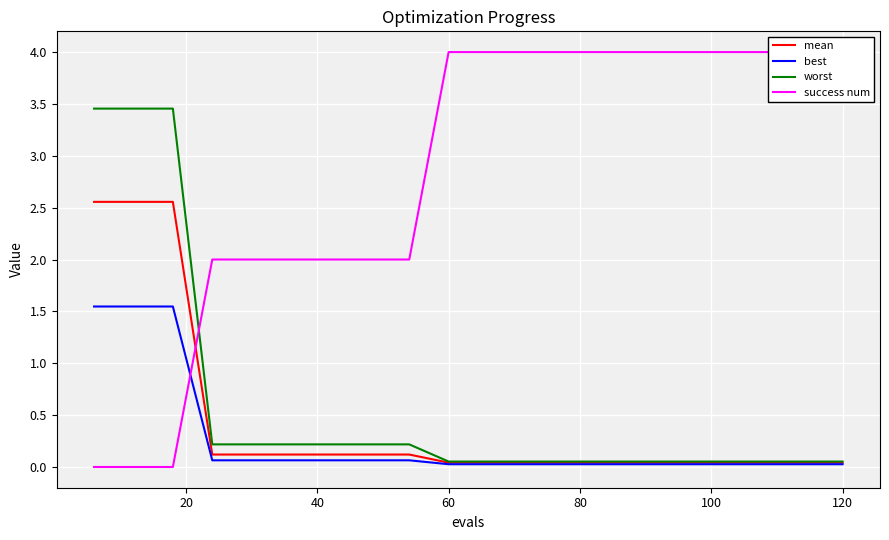

True or false: worst has more than 2 points higher than both neighbors.

False